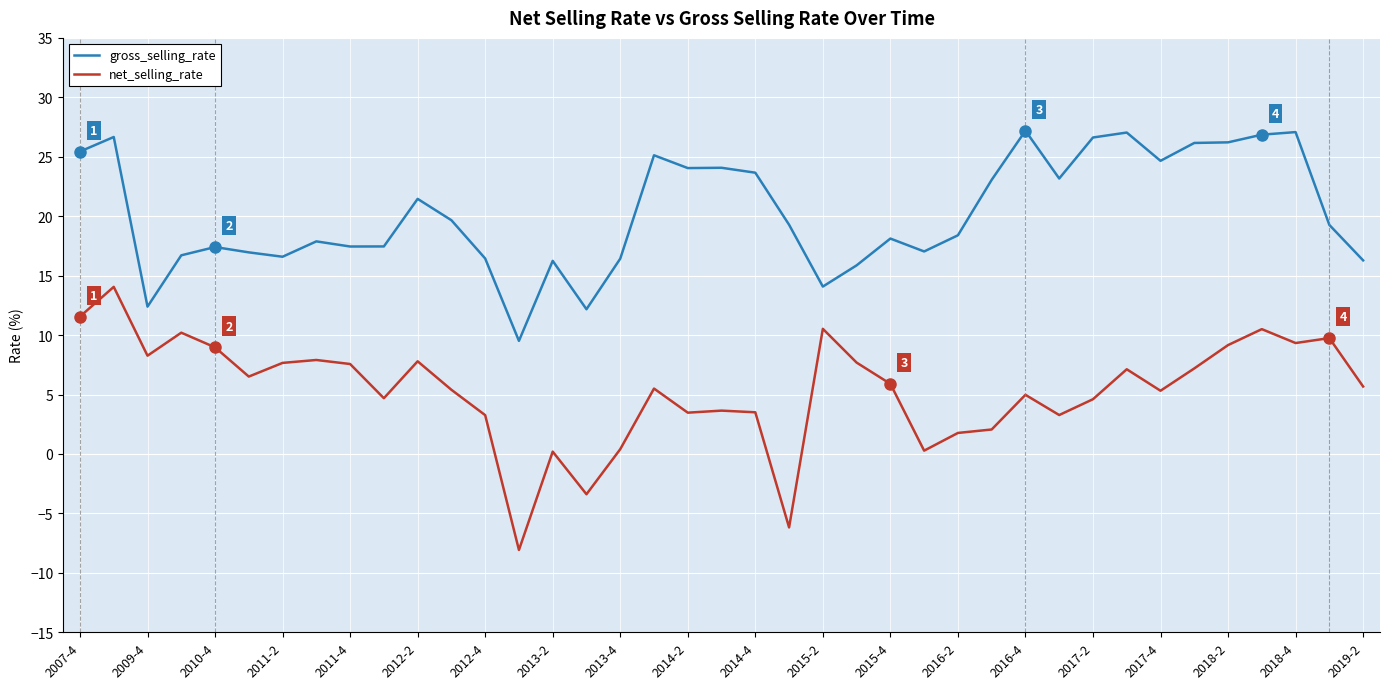

True or false: net_selling_rate and gross_selling_rate intersect in this chart.

False